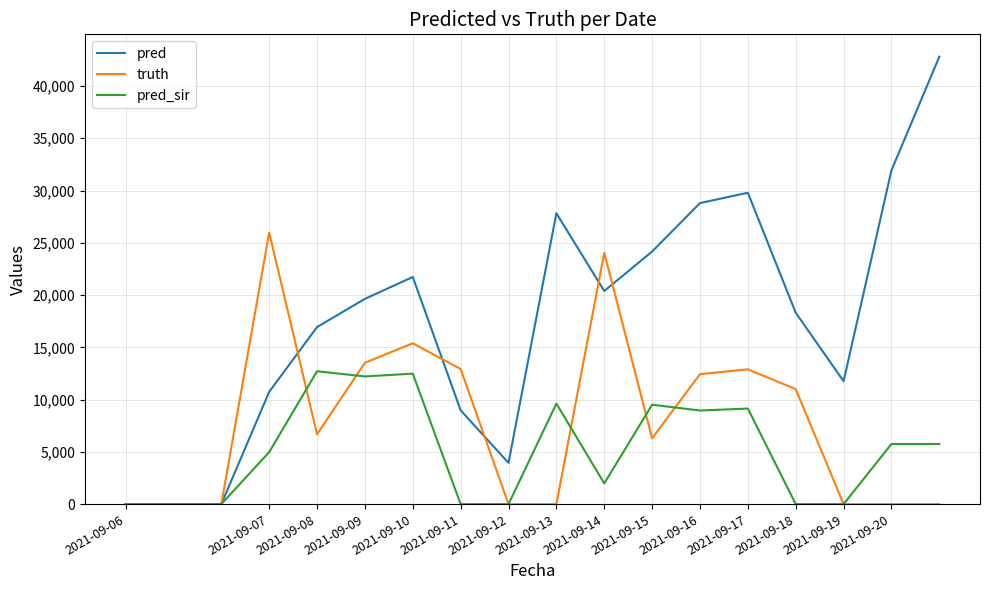

Which series has the widest spread of values?

pred